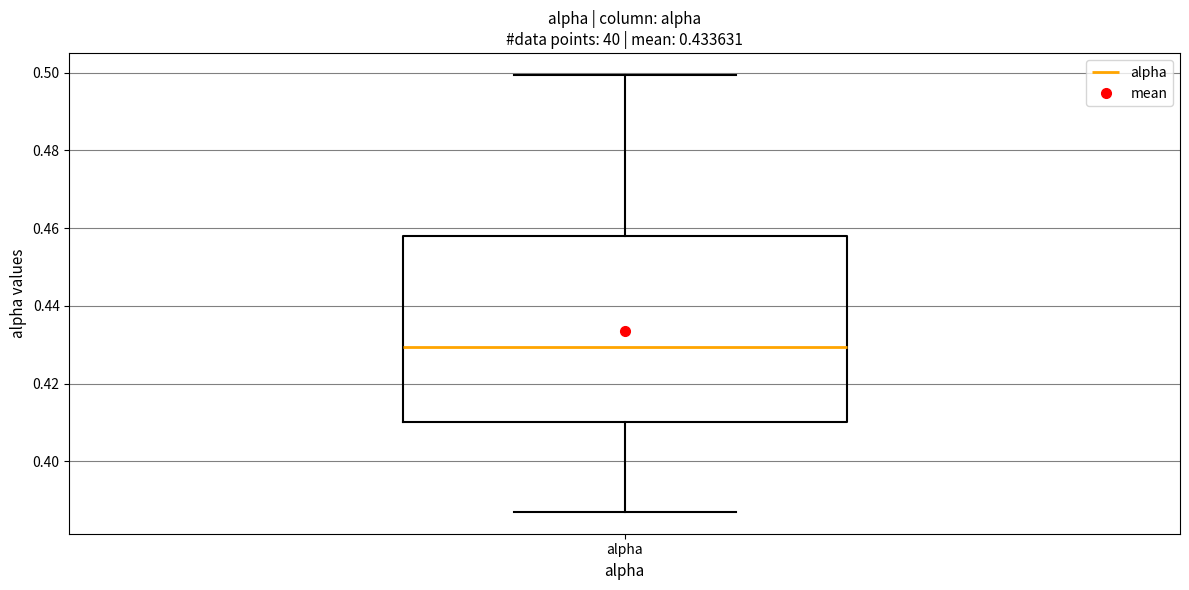

Where does the median line of the box for alpha sit on the y-axis? The values are not printed on the chart, so give them approximately, as read against the axis.

0.430